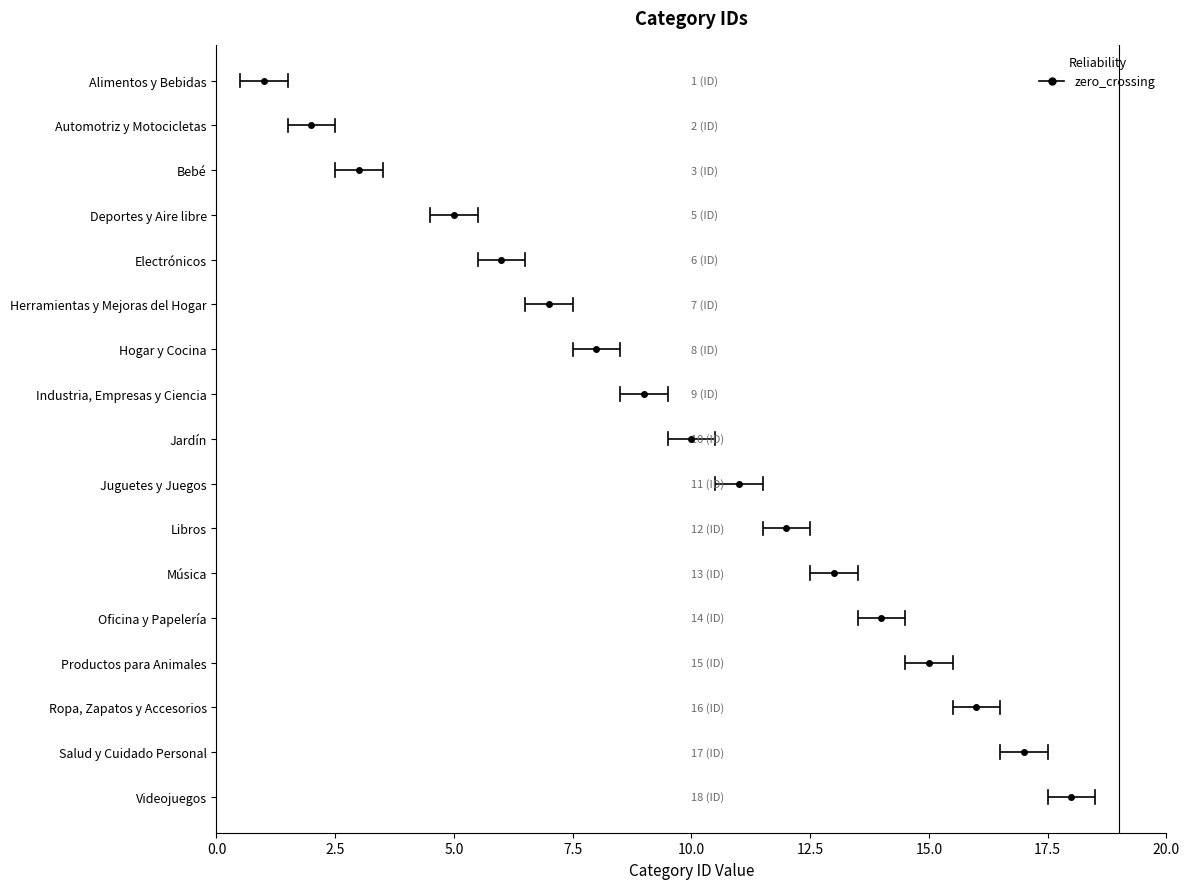

Which has a higher value, Salud y Cuidado Personal or Libros?

Salud y Cuidado Personal